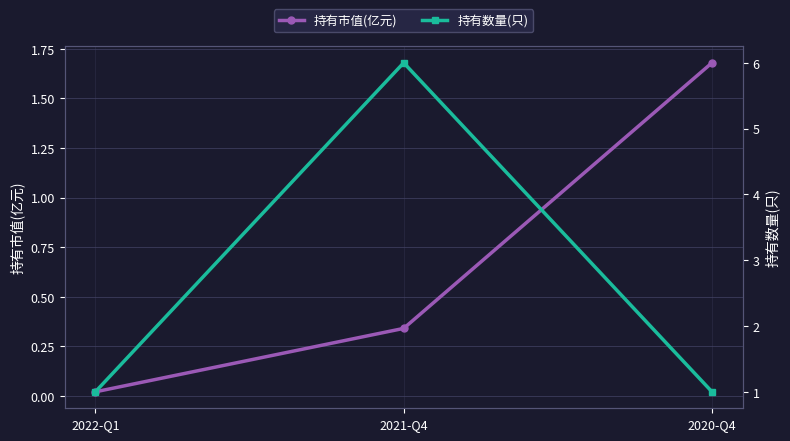

Between 2020-Q4 and 2021-Q4, which is larger?

2020-Q4